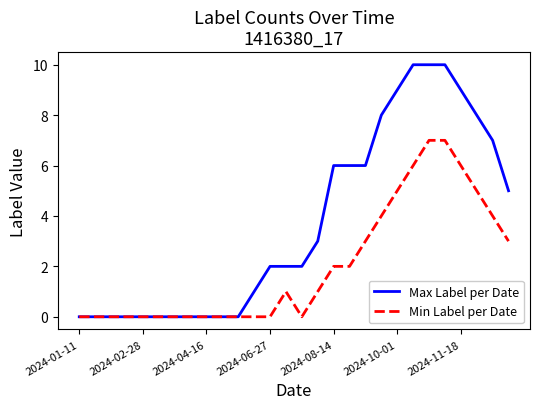

What is the highest value of the Min Label per Date series?

7